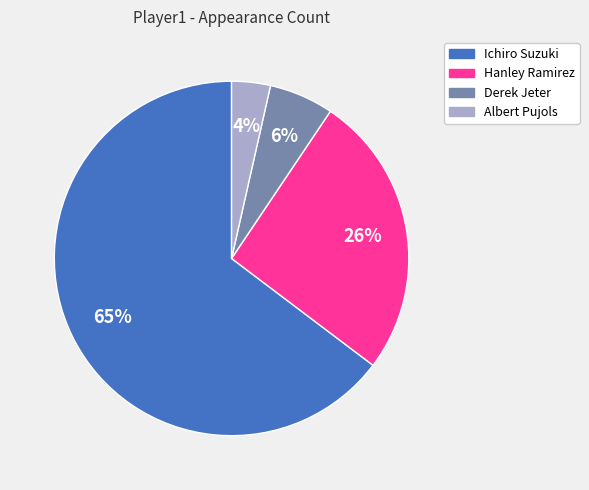

Which has a higher value, Ichiro Suzuki or Derek Jeter?

Ichiro Suzuki